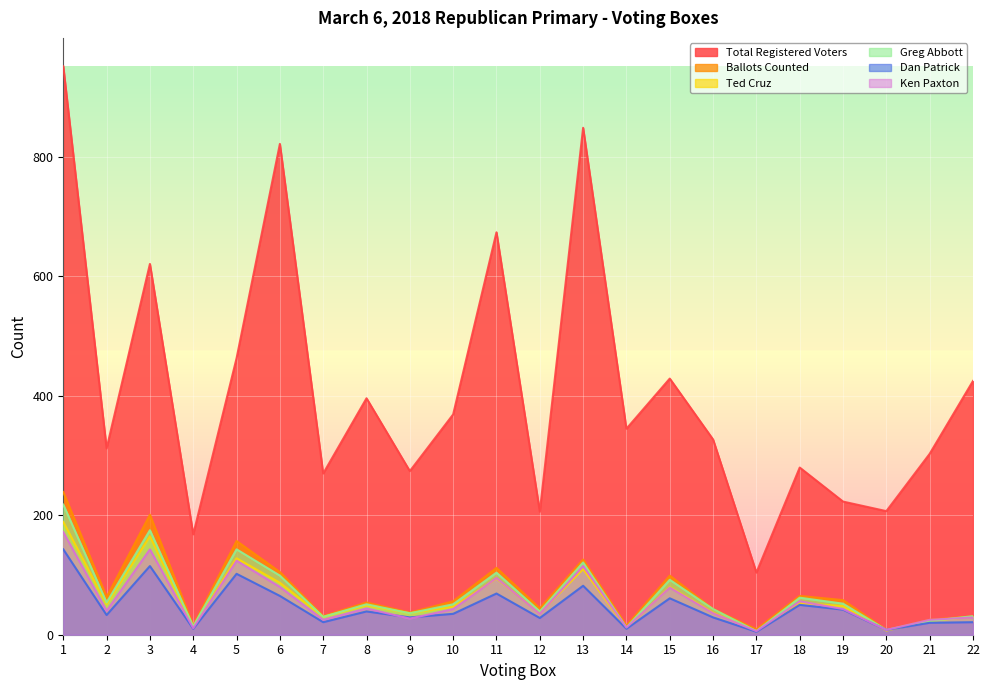

What is the average value of the Total Registered Voters series?

410